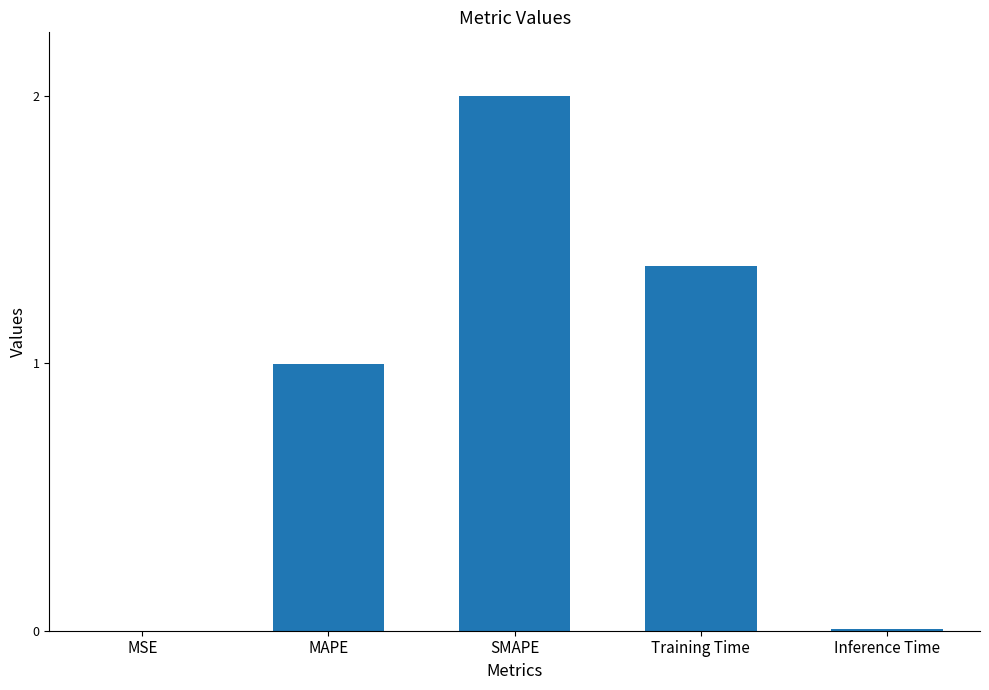

Between MAPE and SMAPE, which is larger?

SMAPE